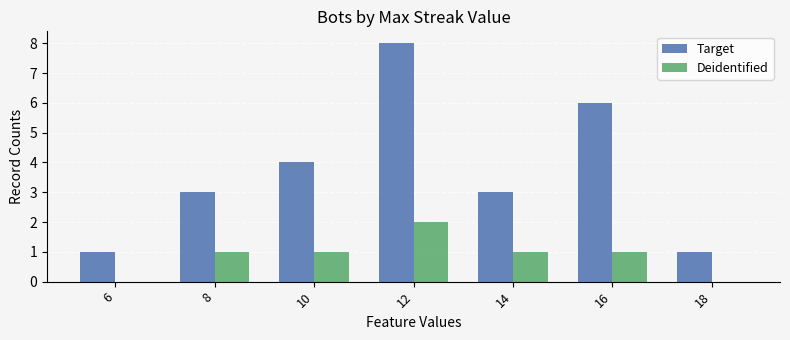

What is the difference between the Deidentified values at 14 and 6?

1